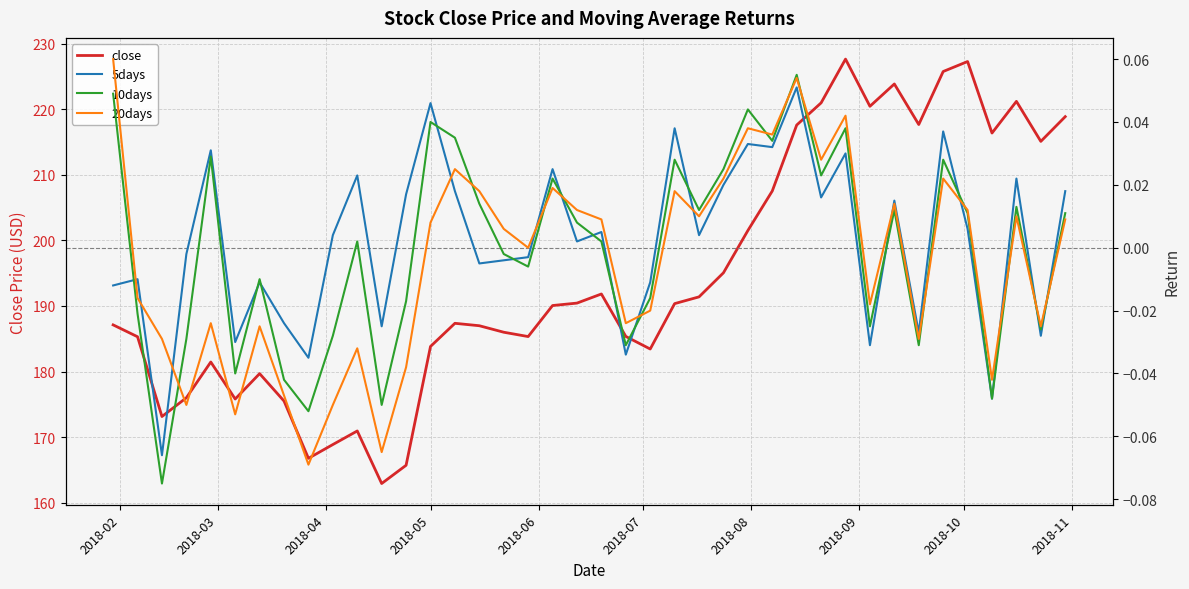

What is the highest value of the close series?

227.6